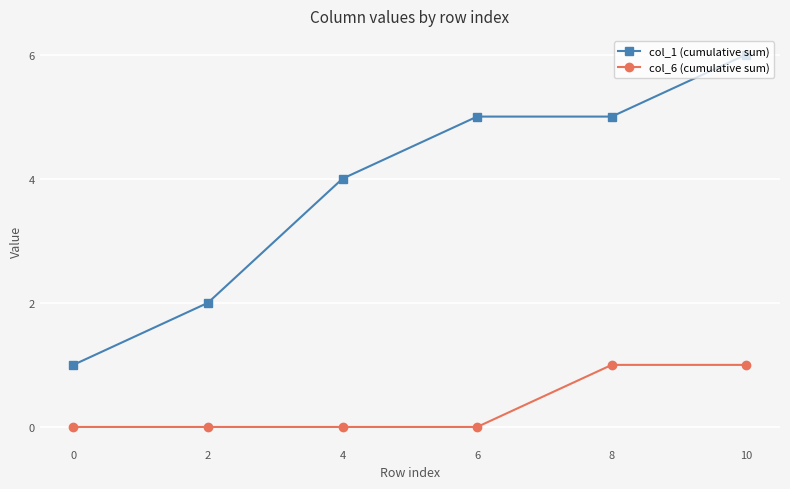

True or false: col_1 (cumulative sum) has a value of 9 at 10.

False